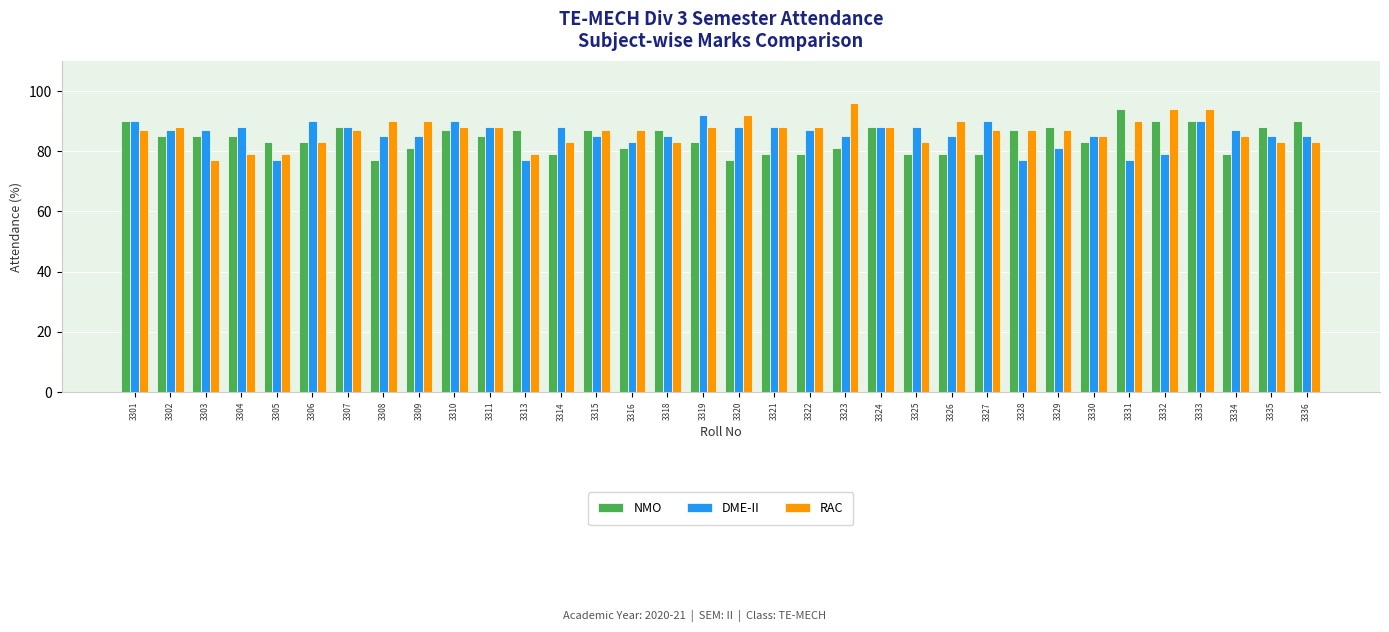

What is the maximum value for DME-II?

92